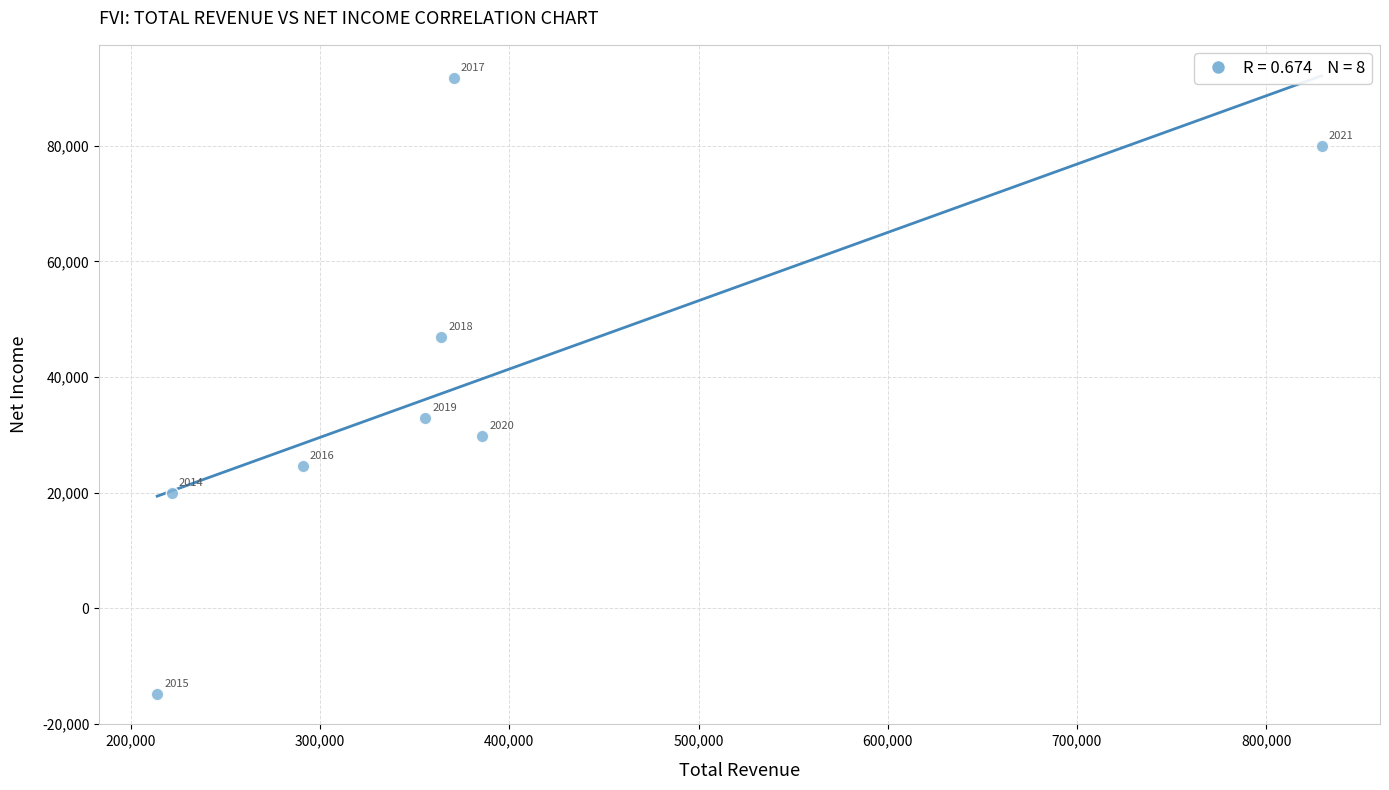

What is the range of X values (max minus min)?

615500